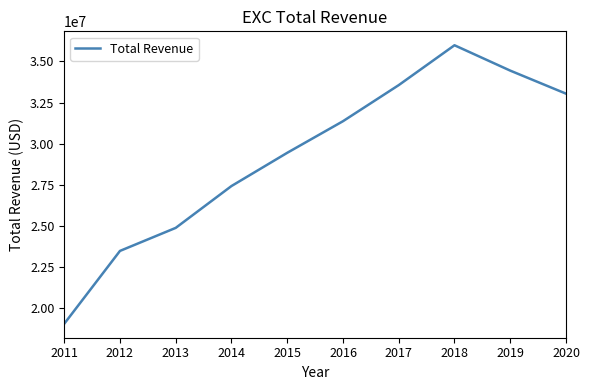

What is the approximate value at 2014?

27429000